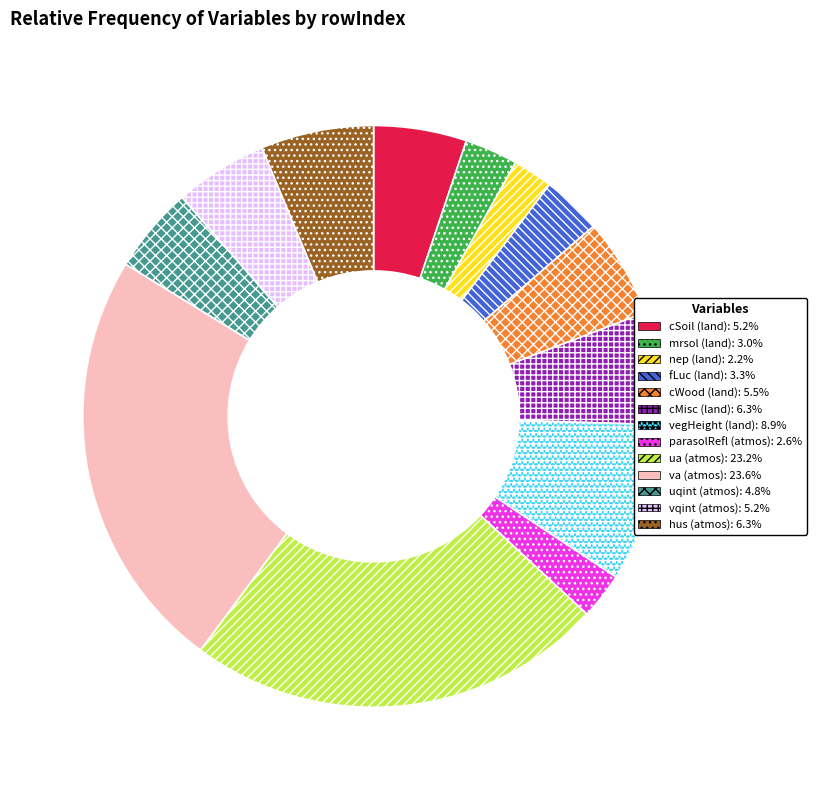

Is there a majority slice in this chart?

No